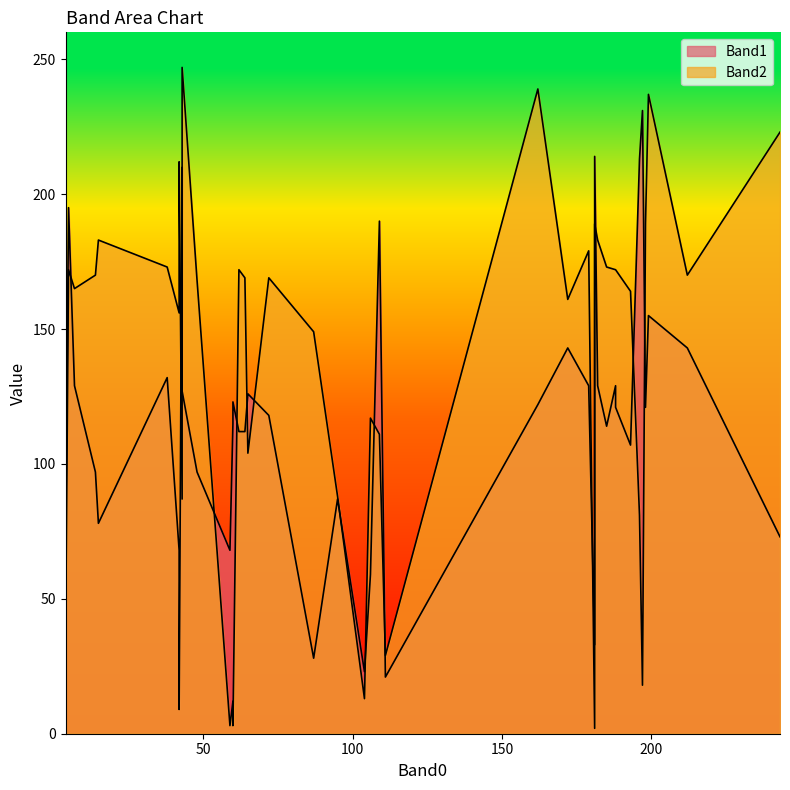

What is the total value across all series at 11?

296